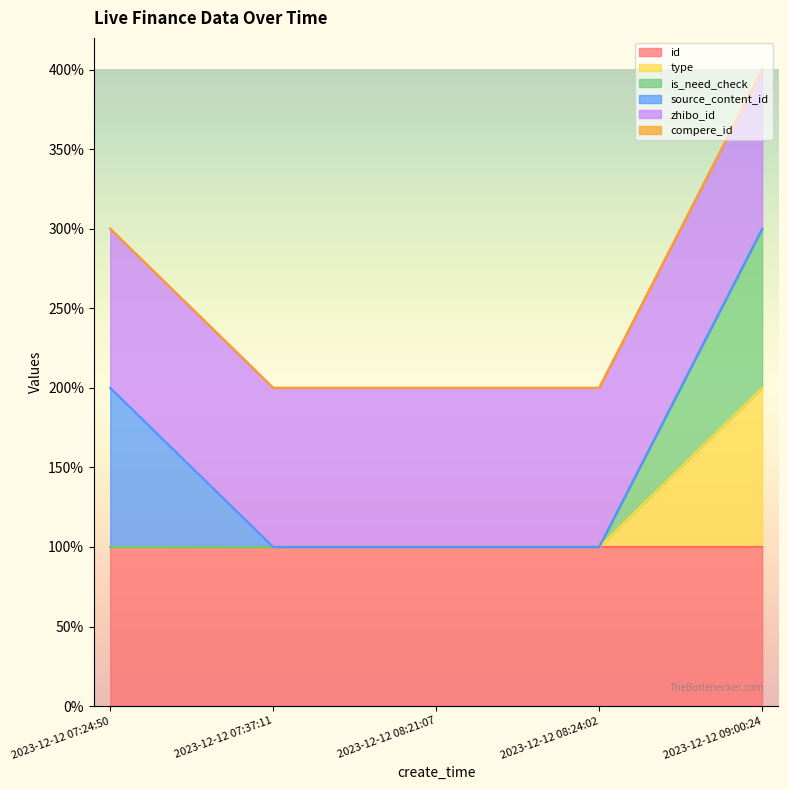

Between 2023-12-12 08:21:07 and 2023-12-12 07:37:11, which is larger?

2023-12-12 07:37:11